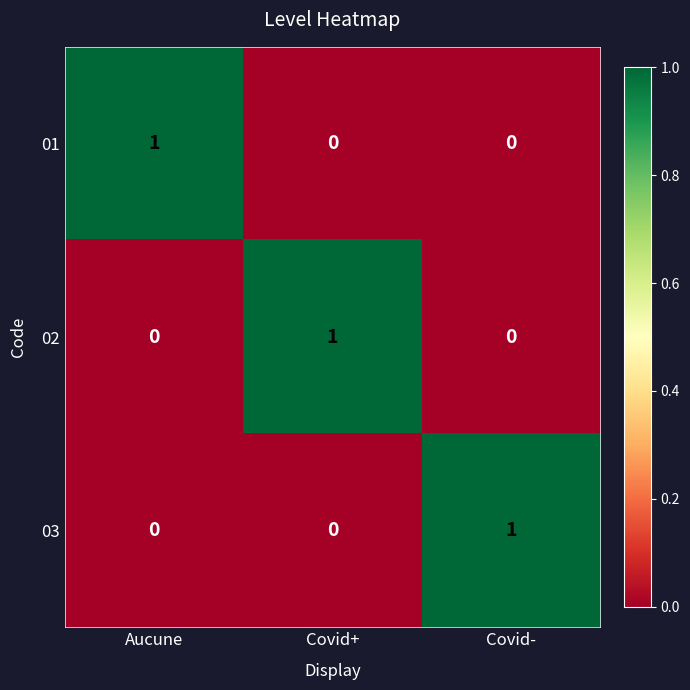

How many values in 03 are above zero?

1